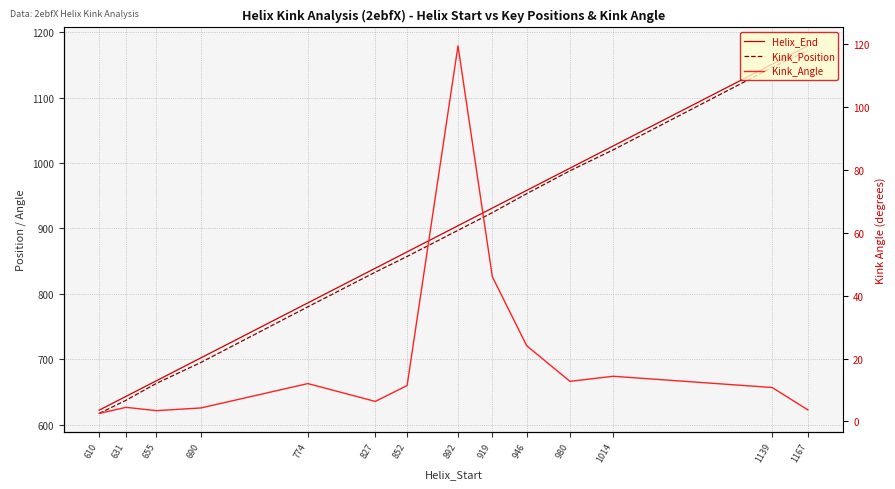

How many values in the Kink_Position series exceed 897?

6